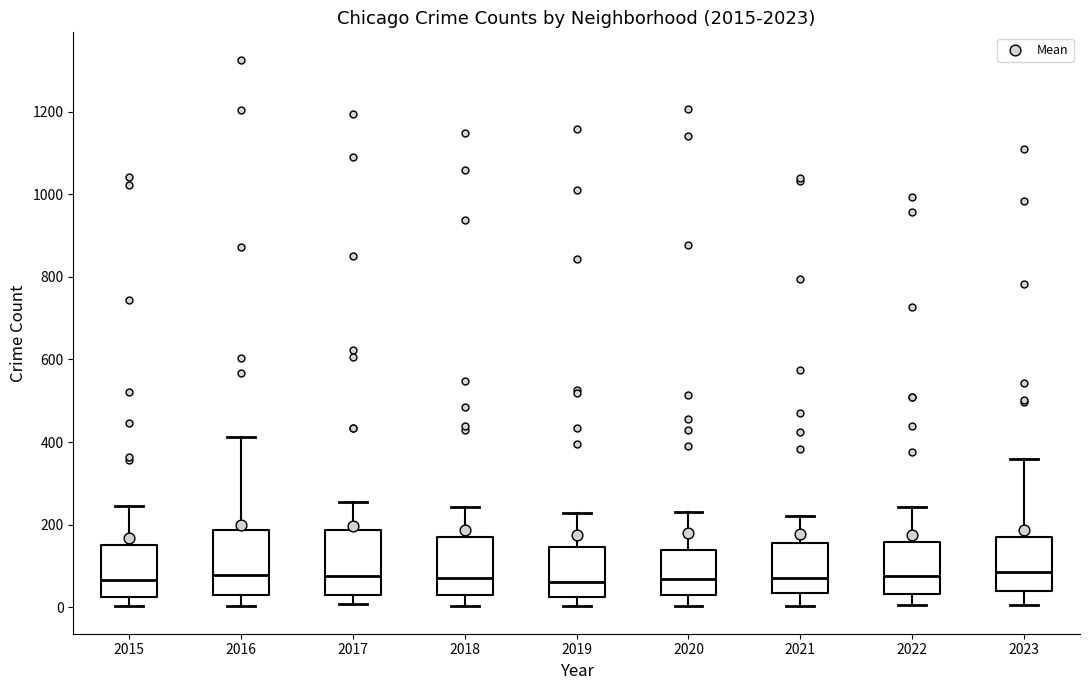

Reading left to right, transcribe this box plot: for each box, give where its median line is, the range the box spans, and where its two whiskers end, as read against the y-axis. The values are not printed on the chart, so give them approximately, as read against the axis.

2015: median 60, box 20 to 160, whiskers 0 to 240
2016: median 80, box 40 to 180, whiskers 0 to 420
2017: median 80, box 20 to 180, whiskers 0 to 260
2018: median 80, box 20 to 180, whiskers 0 to 240
2019: median 60, box 20 to 140, whiskers 0 to 220
2020: median 60, box 20 to 140, whiskers 0 to 240
2021: median 80, box 40 to 160, whiskers 0 to 220
2022: median 80, box 40 to 160, whiskers 0 to 240
2023: median 80, box 40 to 180, whiskers 0 to 360